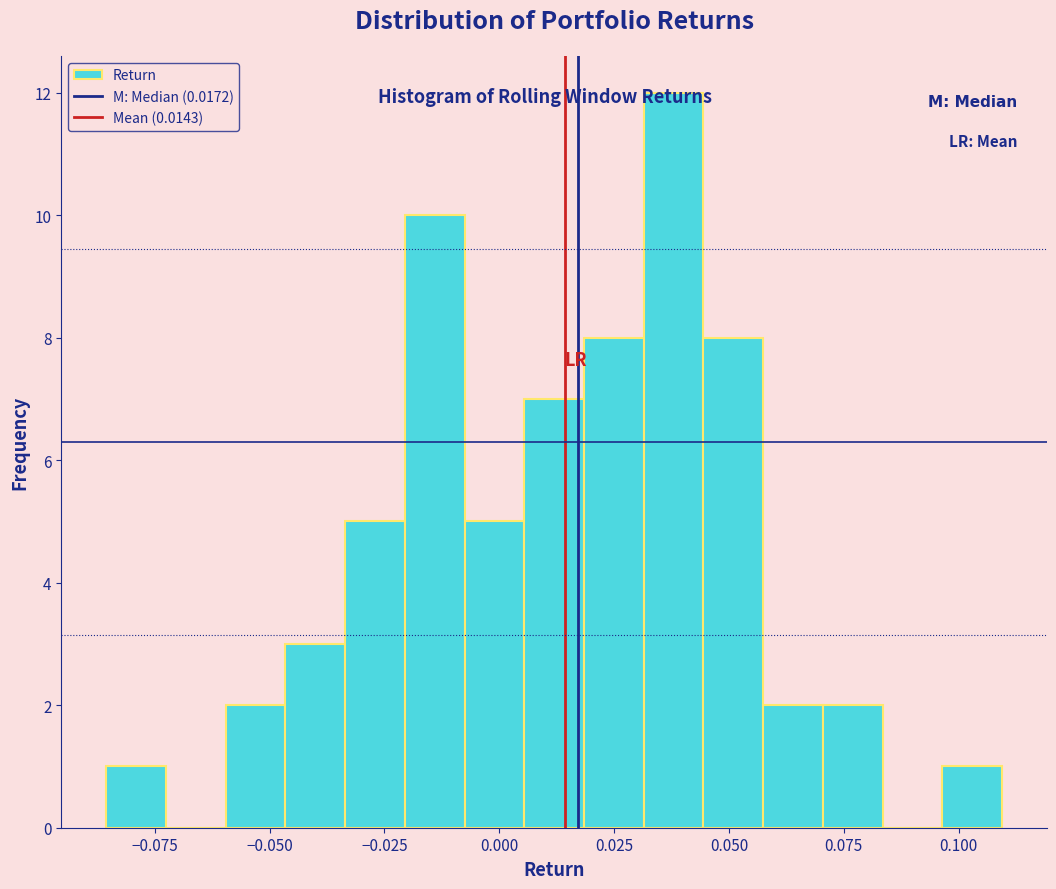

Around what value on the x-axis is the tallest bar? Give the approximate position of its centre, as read against the axis.

0.040